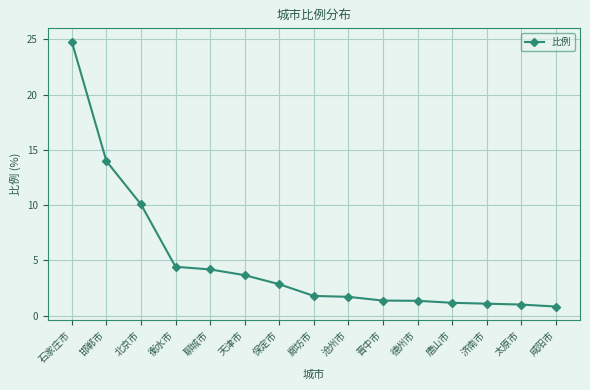

What is the difference between the second highest and second lowest values?

13.0